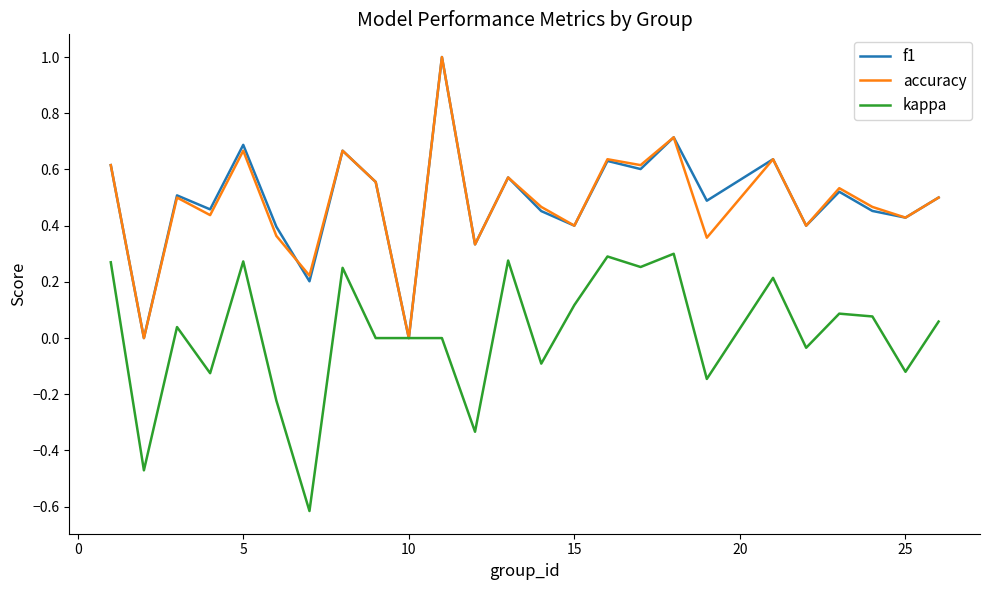

What is the maximum value for accuracy?

1.0